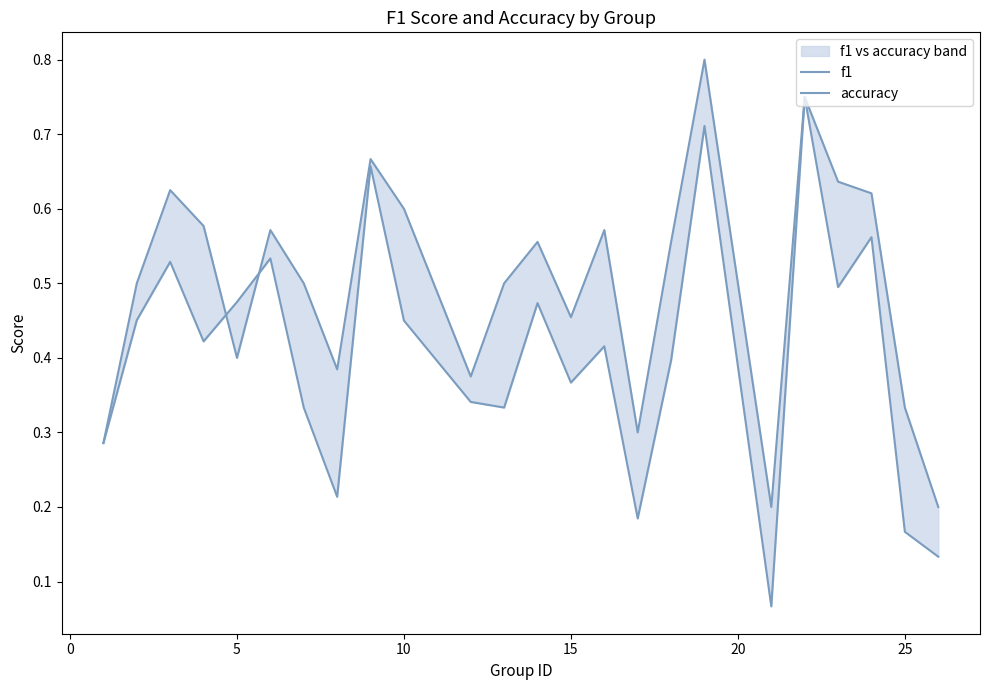

True or false: accuracy and f1 intersect in this chart.

True